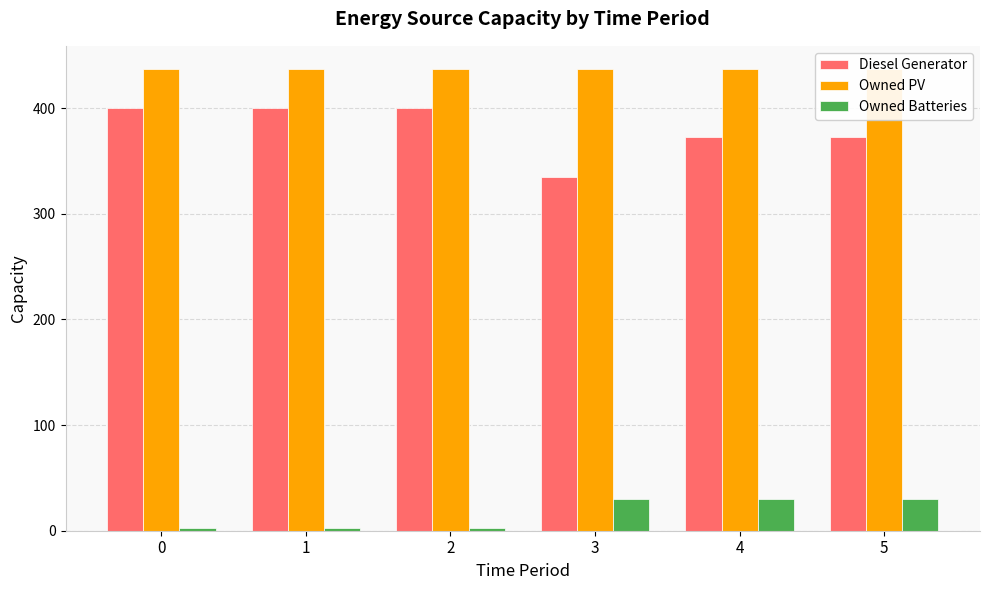

Rank the series by their maximum value, from highest to lowest.

Owned PV, Diesel Generator, Owned Batteries